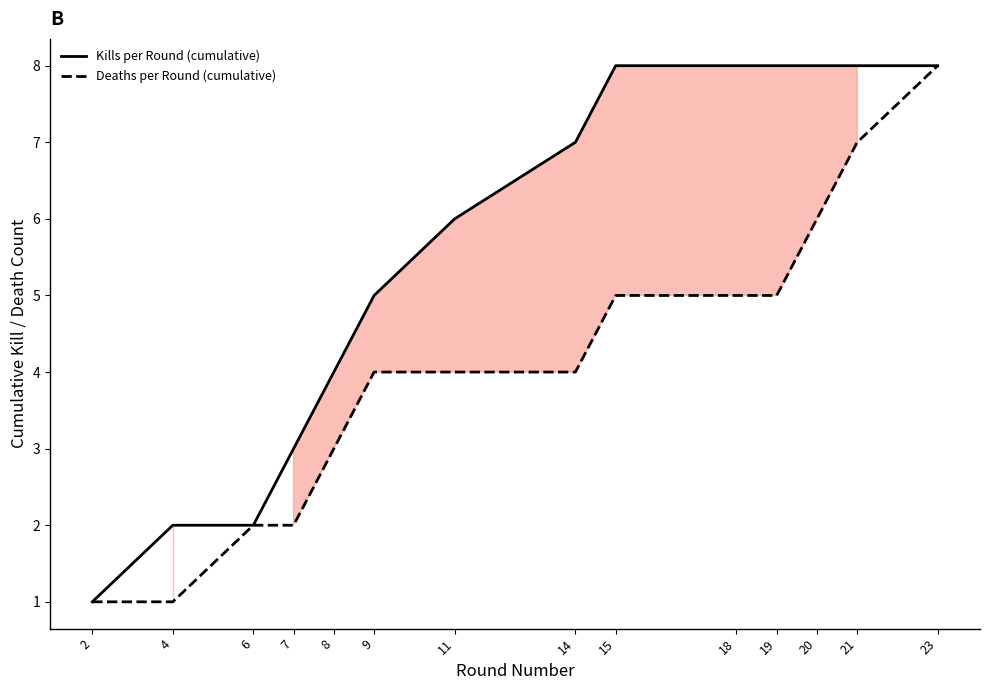

Which series has the widest spread of values?

Kills per Round (cumulative)